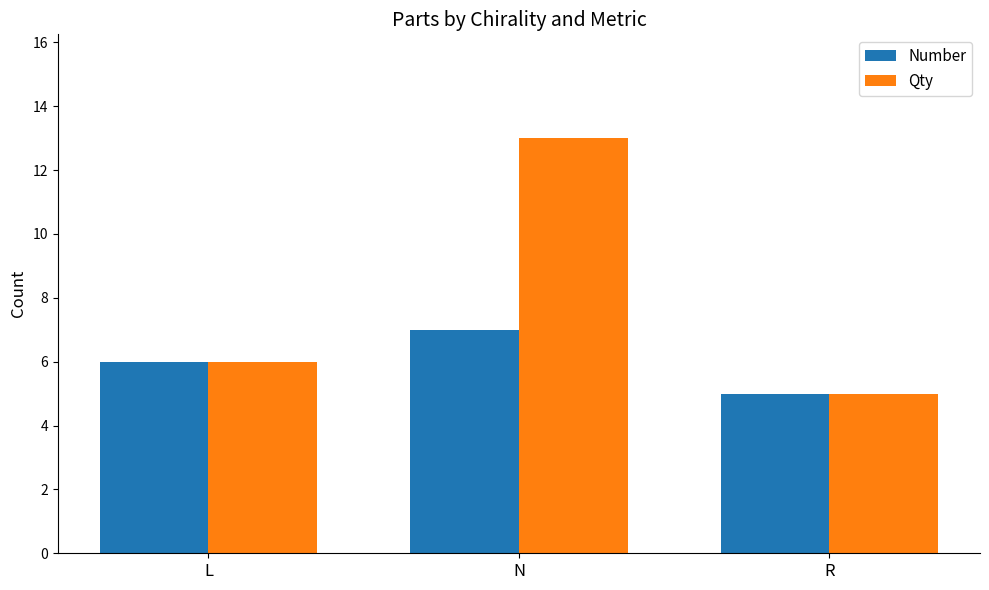

Reading left to right, what are all the values shown in this chart?

Number: L=6	N=7	R=5
Qty: L=6	N=13	R=5